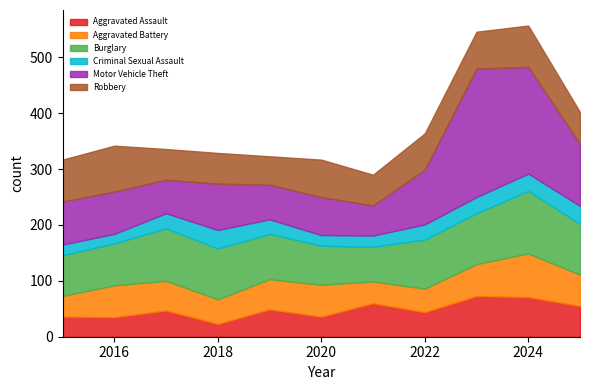

What is the maximum value shown in the chart?

230